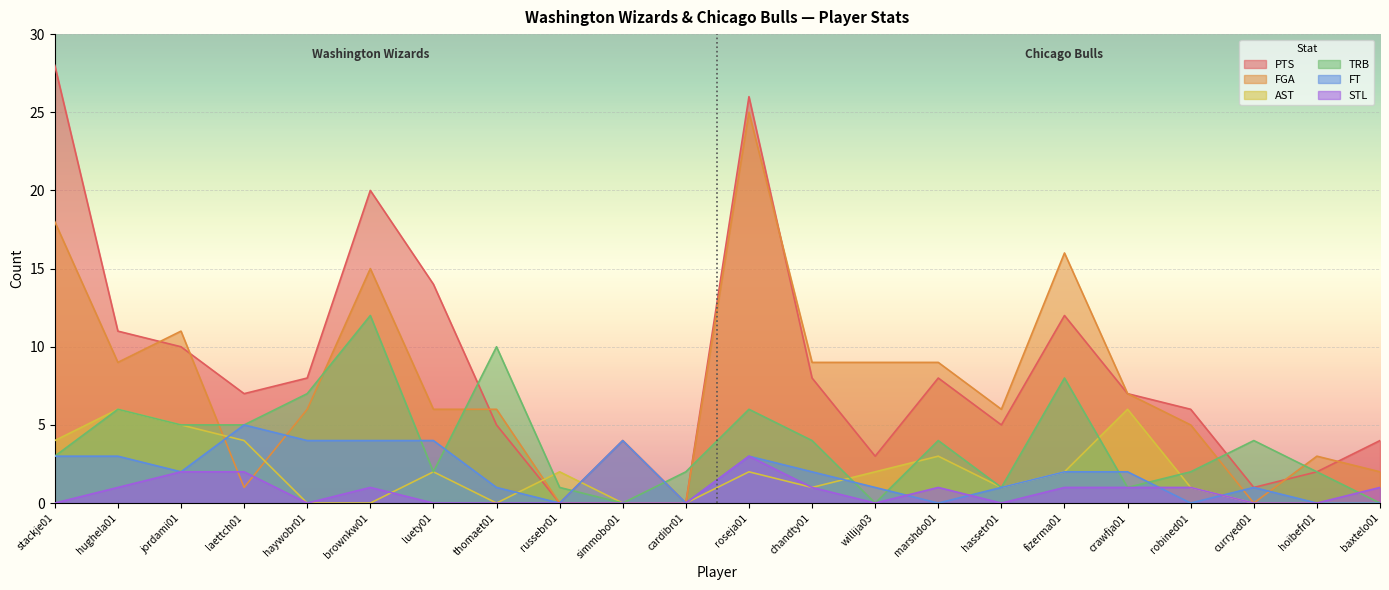

What is the total value across all series at simmobo01?

8